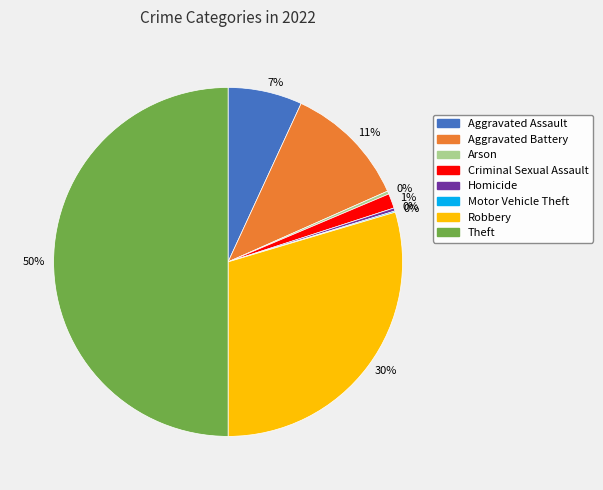

To the nearest percent, what is the average slice percentage?

12%